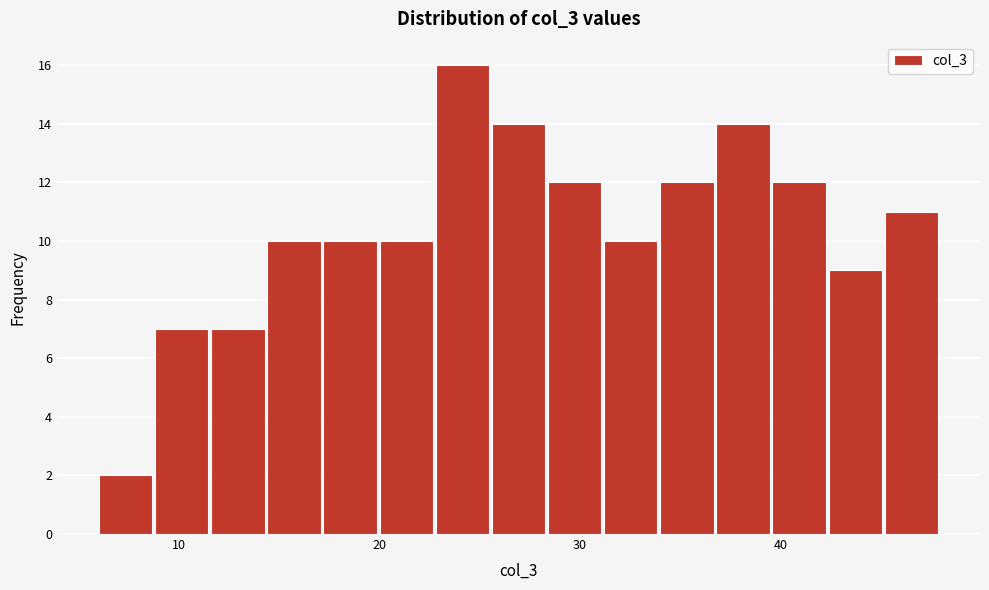

Around what value on the x-axis is the tallest bar? Give the approximate position of its centre, as read against the axis.

24